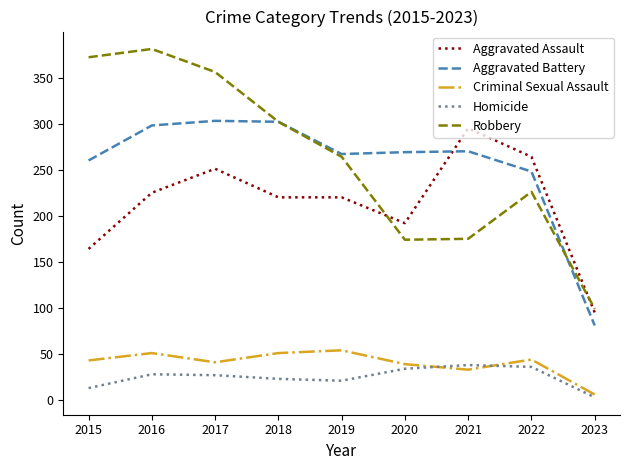

How many values in the Robbery series are below 264?

4